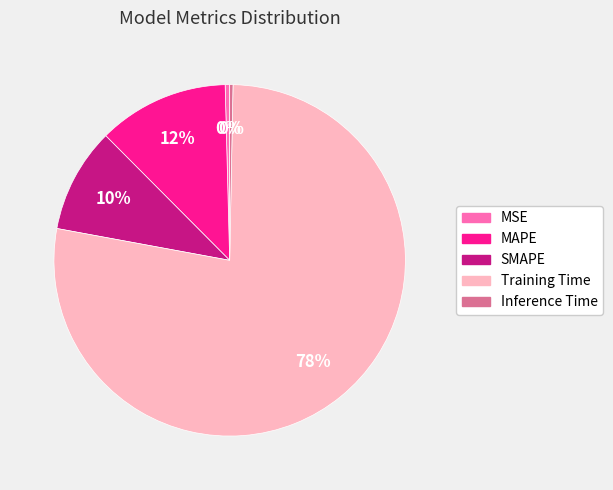

Count the number of slices in the pie.

5